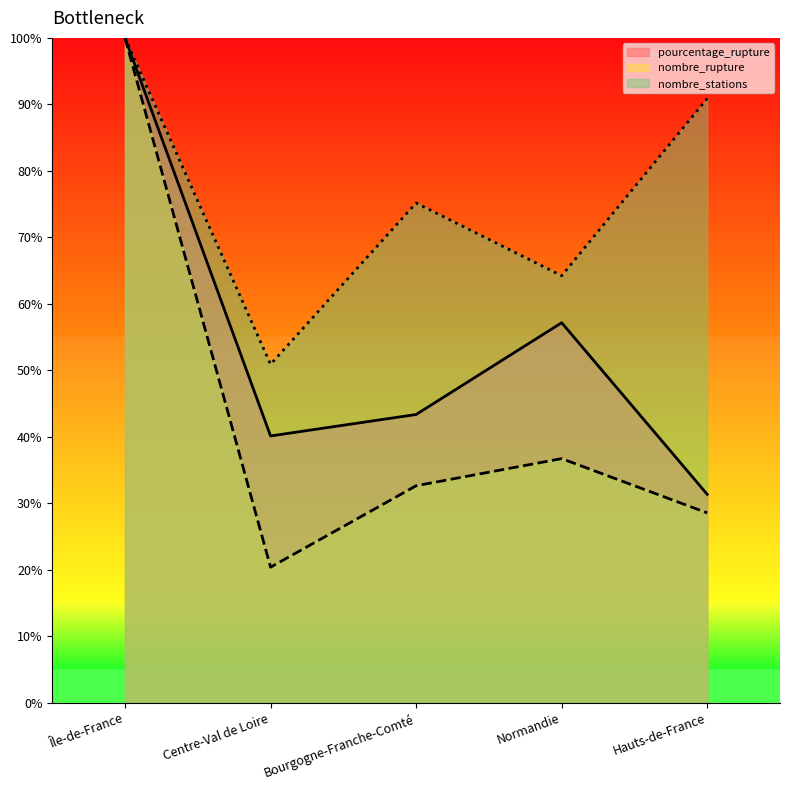

Is the value of nombre_rupture at Bourgogne-Franche-Comté greater than the value of nombre_stations at Île-de-France?

No